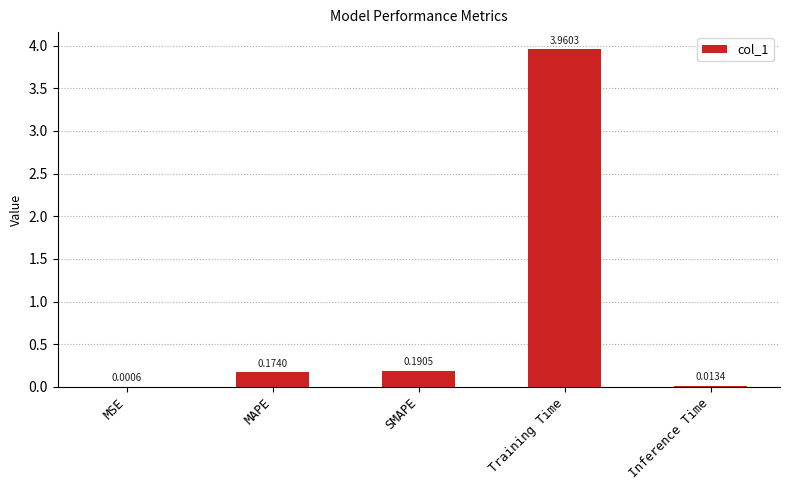

What is the sum of the values at Training Time and SMAPE?

4.2